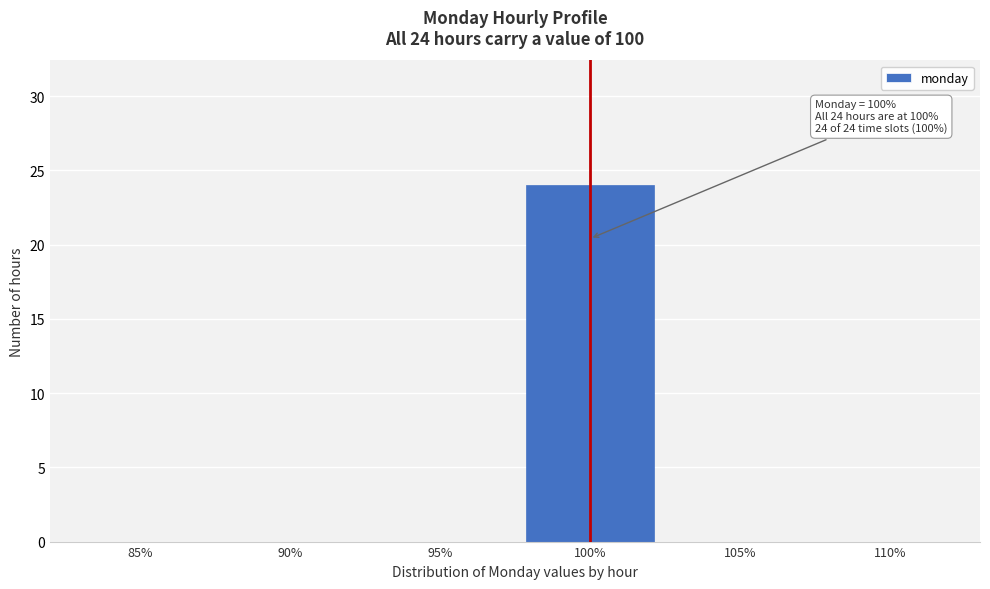

Reading left to right, list all the values displayed in this chart.

85%=0	90%=0	95%=0	100%=24	105%=0	110%=0